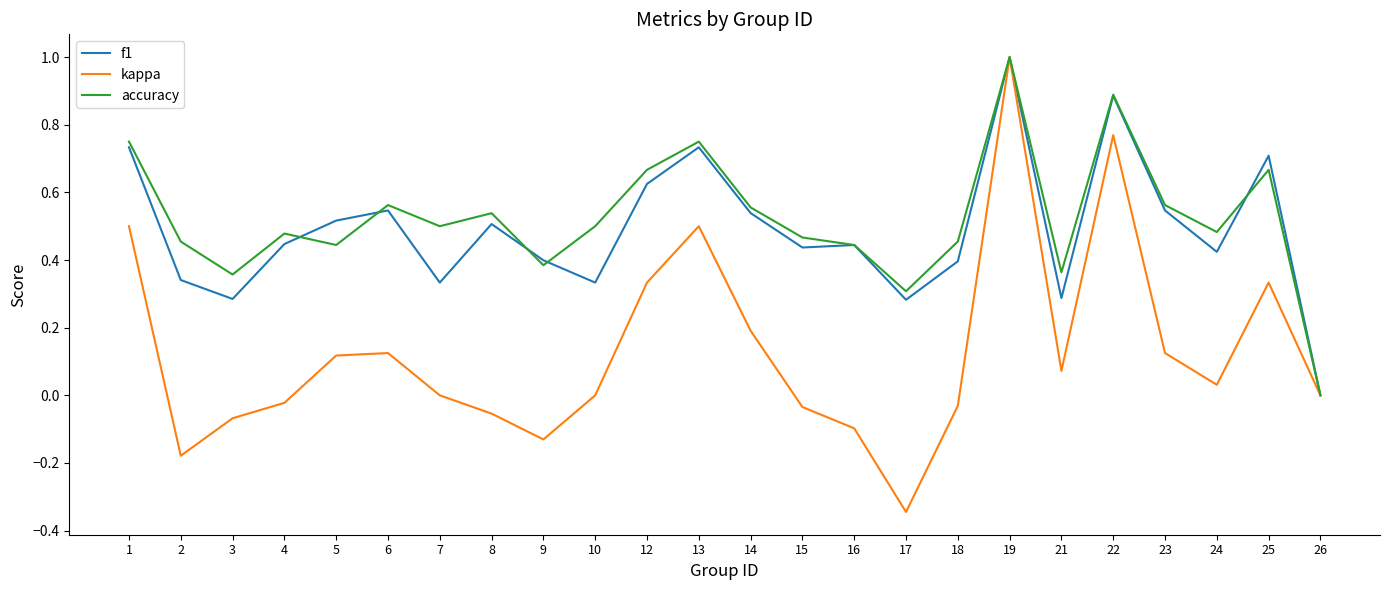

Which series has the largest total across all categories?

accuracy